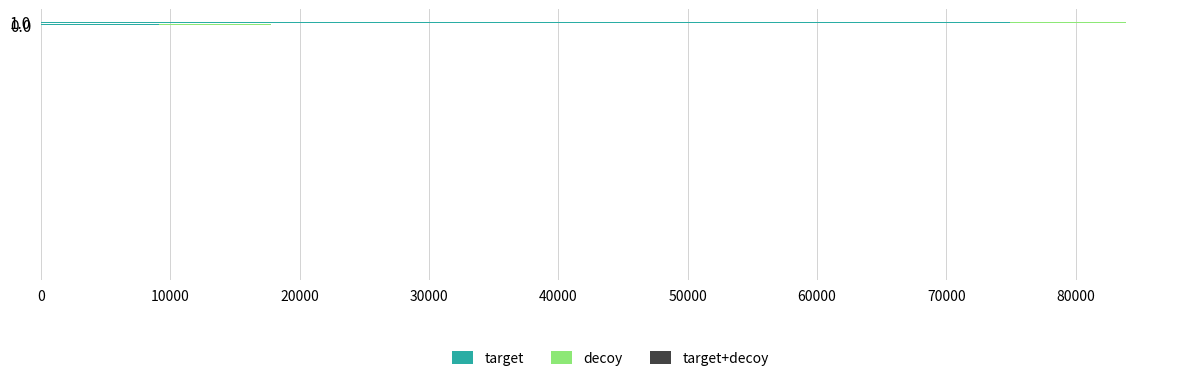

What is the average value of the target series?

42015.0